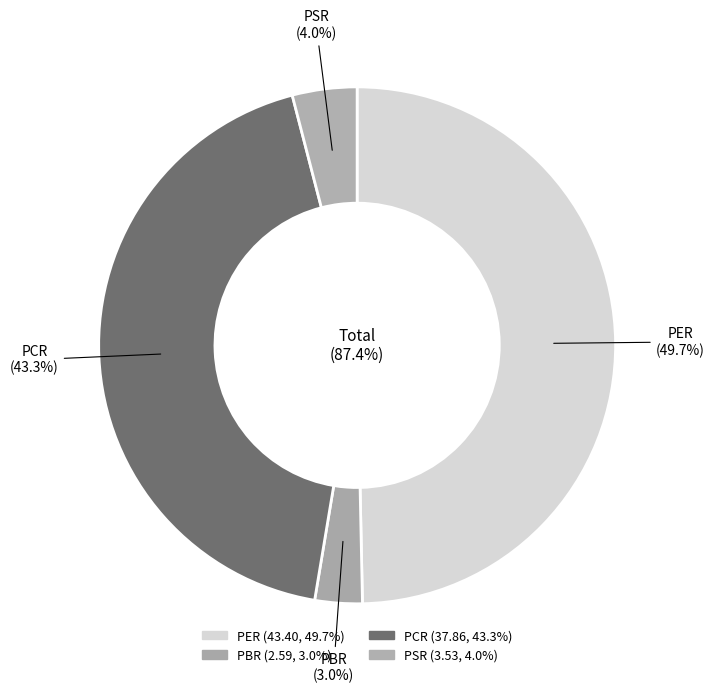

Do PCR and PSR together represent more than half of the pie?

No